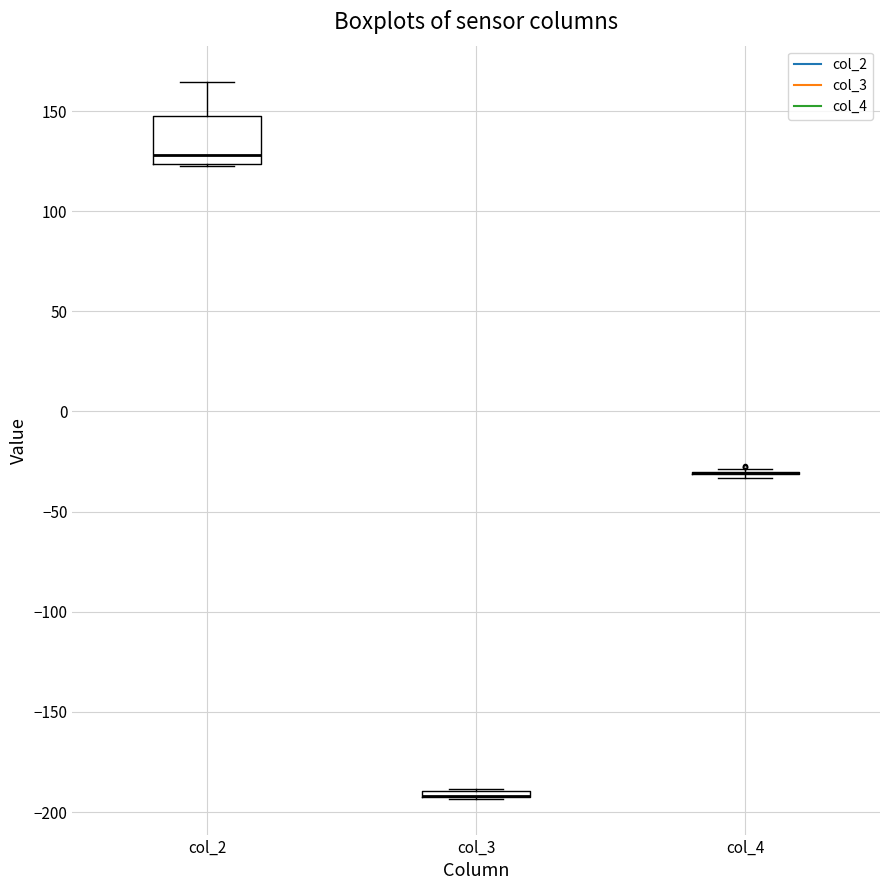

Which box is the tallest, from its lower edge to its upper edge?

col_2